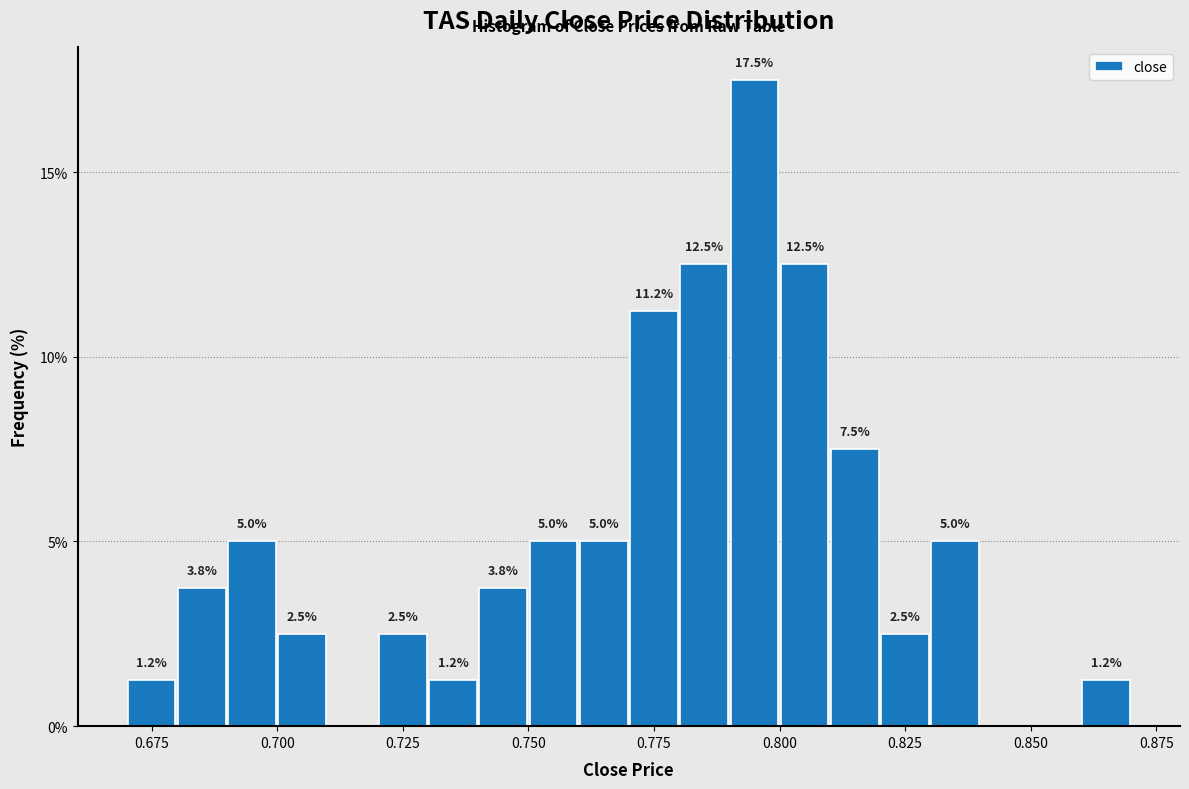

Around what value on the x-axis is the tallest bar? Give the approximate position of its centre, as read against the axis.

0.795